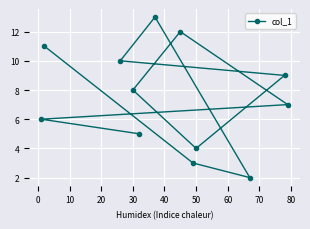

What value does the data have at 50?

4